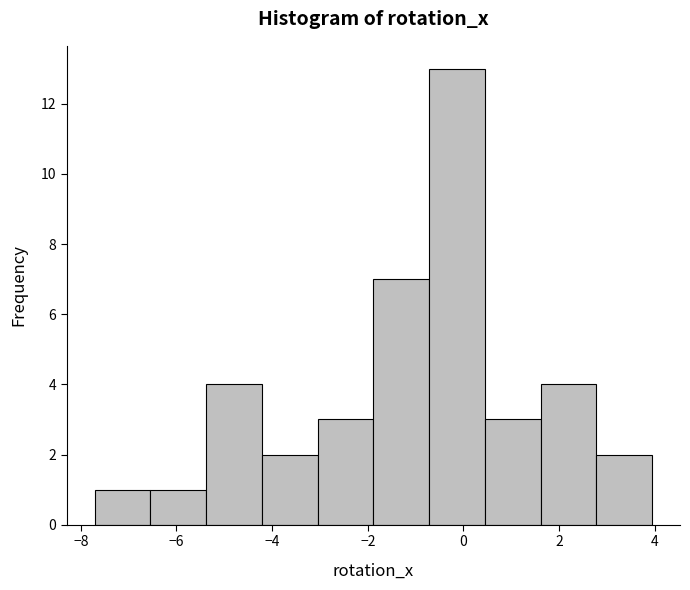

Reading left to right, transcribe this chart: for each bar, give the range it covers on the x-axis and its height. Neither the bar edges nor the heights are printed on the chart, so give them approximately, as read against the axes.

-7.8 to -6.6: 1
-6.6 to -5.4: 1
-5.4 to -4.2: 4
-4.2 to -3.0: 2
-3.0 to -1.8: 3
-1.8 to -0.8: 7
-0.8 to 0.4: 13
0.4 to 1.6: 3
1.6 to 2.8: 4
2.8 to 4.0: 2